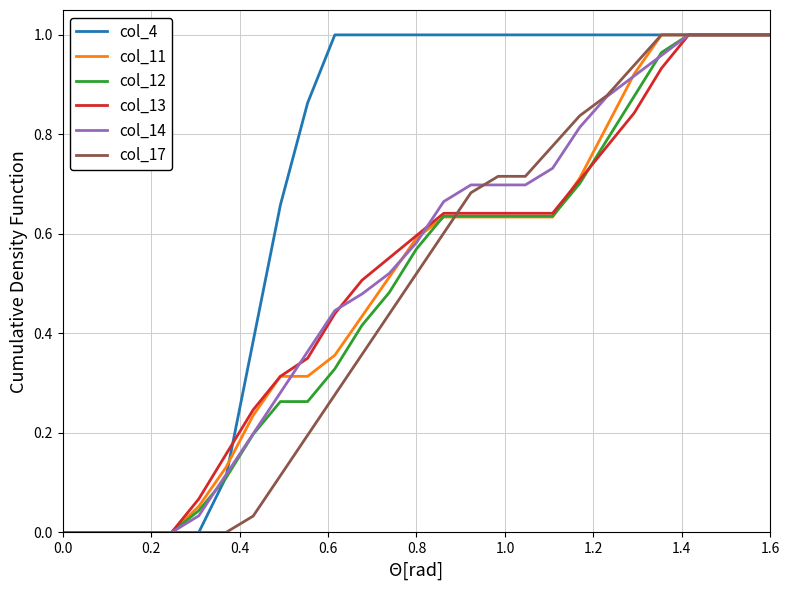

Which series has the largest total across all categories?

col_4